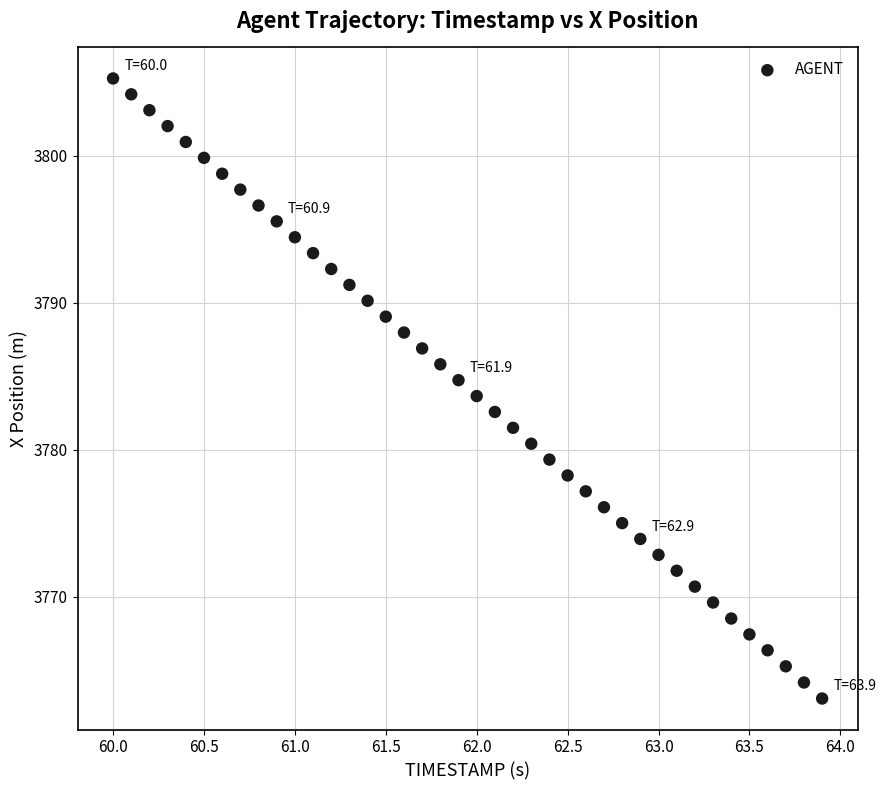

What is the range of Y values (max minus min)?

42.2